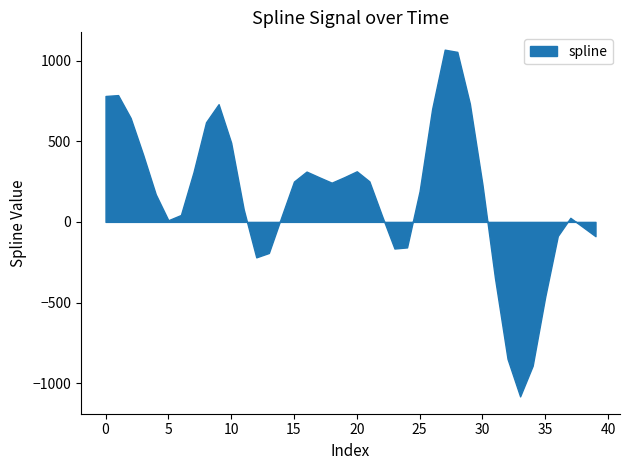

What is the sum of the values at 7 and 5?

317.6